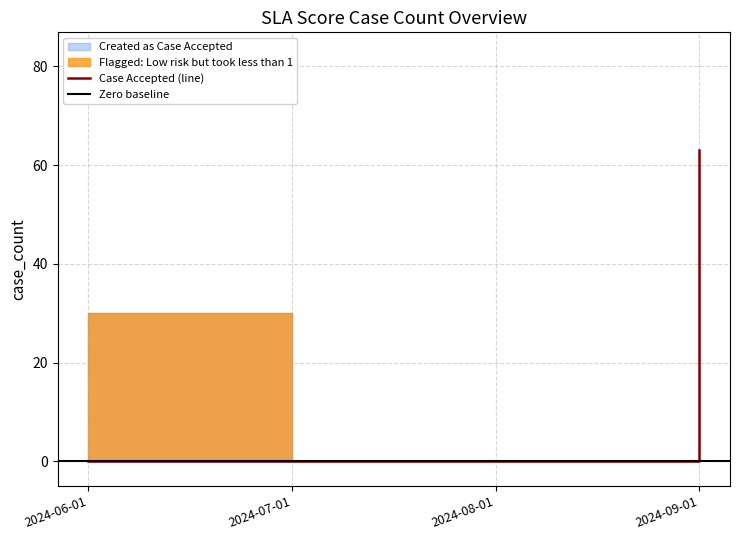

Rank the categories by value from highest to lowest.

2024-09-01, 2024-06-01, 2024-07-01, 2024-08-01